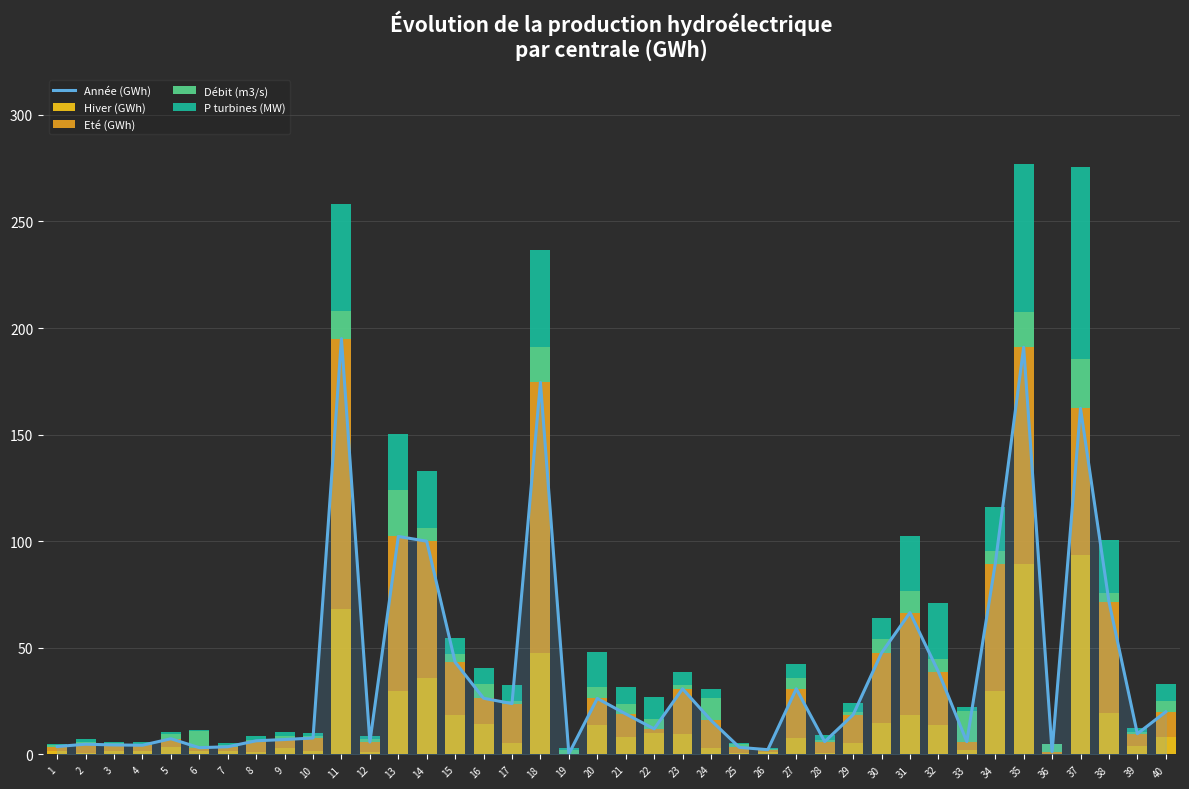

What is the value of the Débit (m3/s) bar at the 8th from the left?

0.5